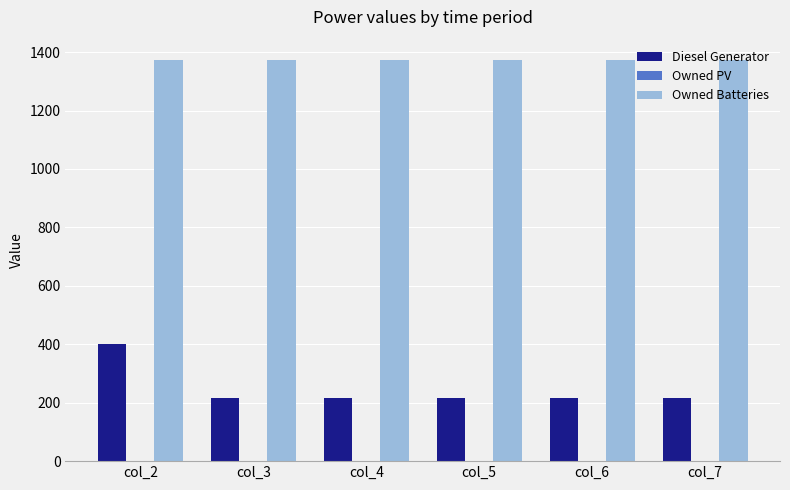

Which series has the widest spread of values?

Diesel Generator